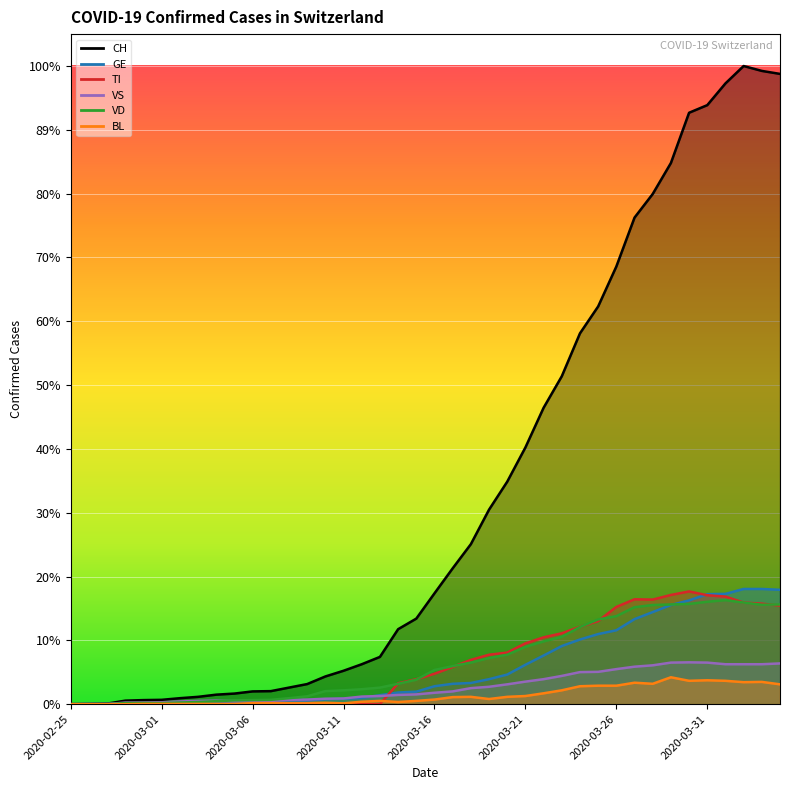

At which category does BL reach its first local valley?

2020-03-11